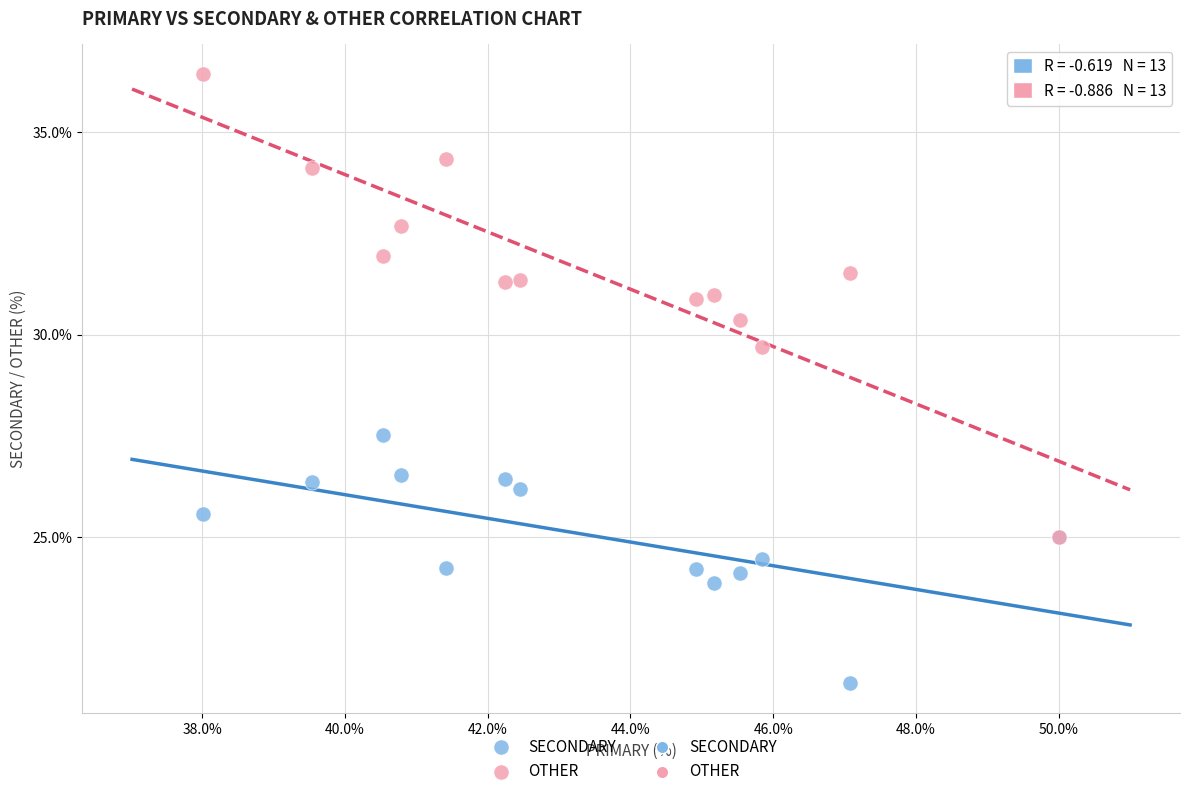

Which series reaches the maximum Y coordinate?

OTHER